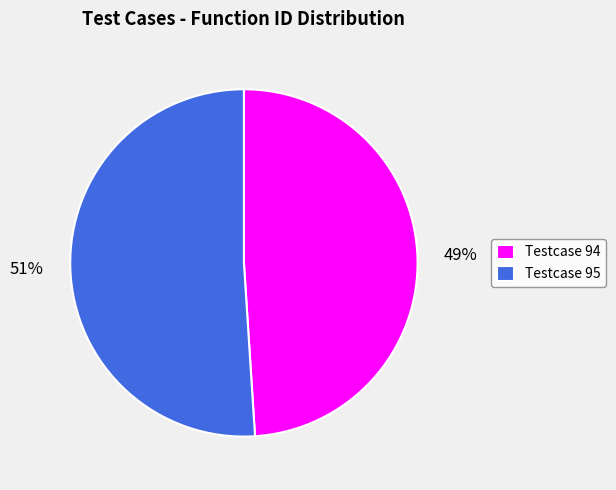

To the nearest percent, what portion does Testcase 94 represent?

49%